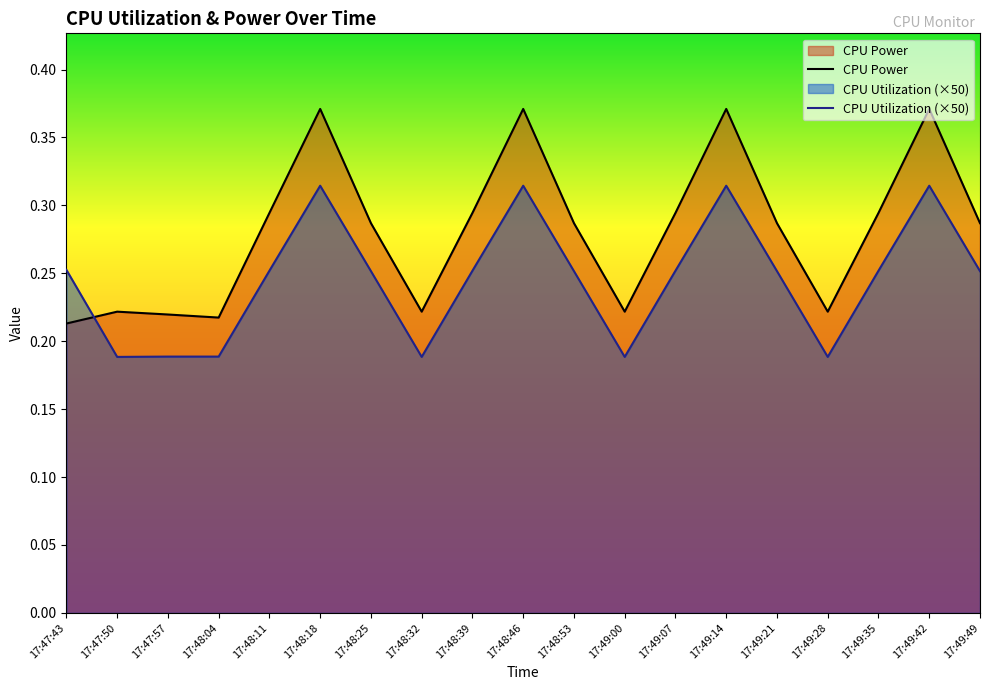

Rank the series by their average value, from lowest to highest.

CPU Utilization (×50), CPU Power